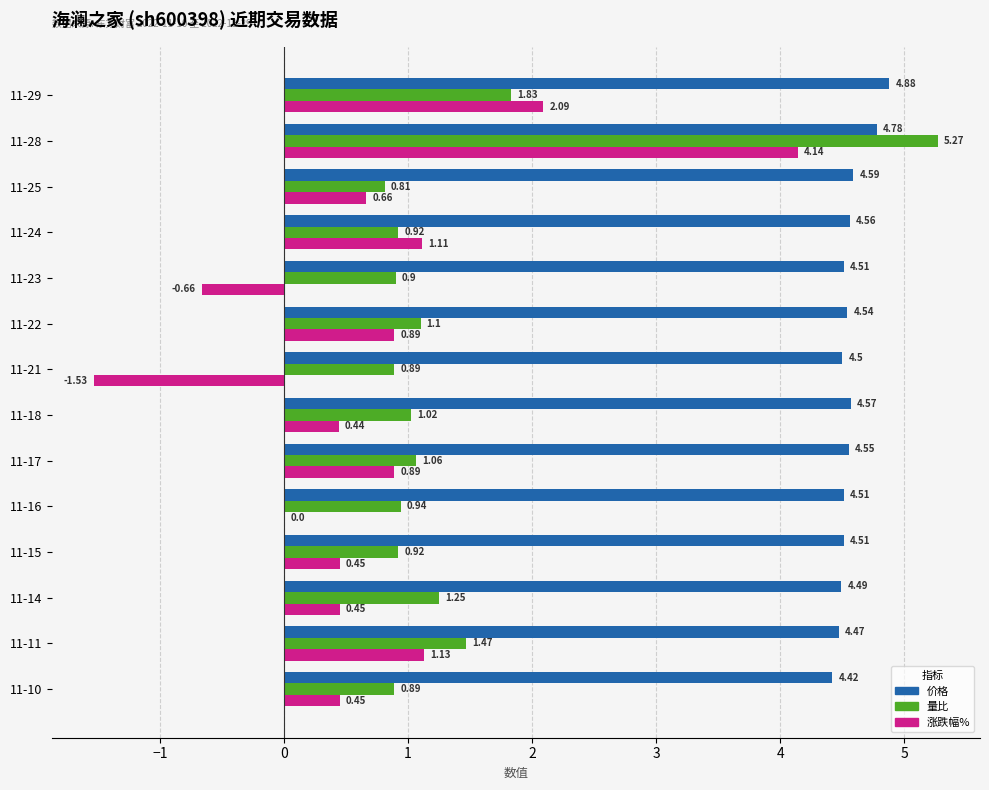

At which category is the sum across all series the highest?

11-28